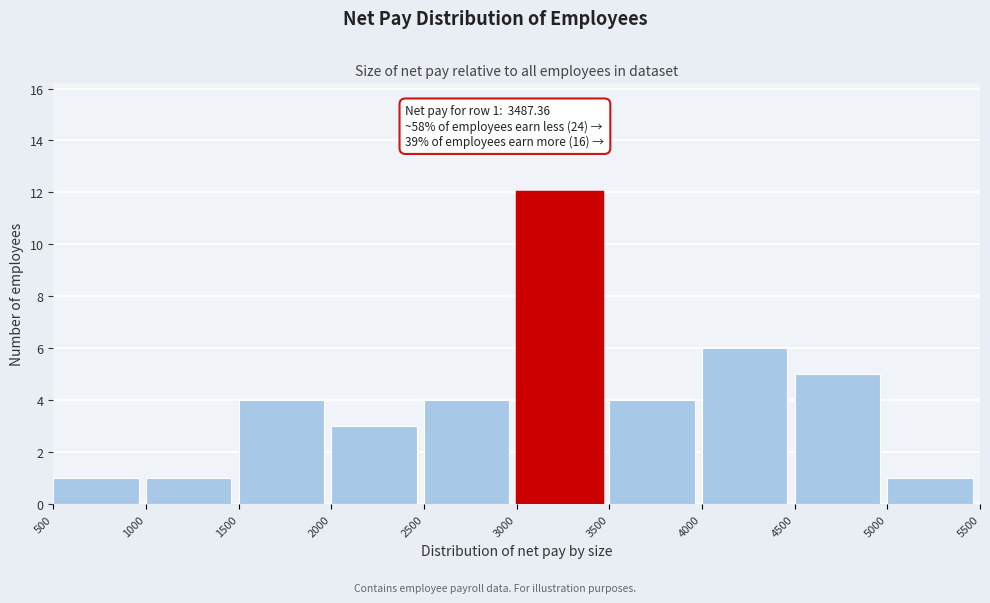

Over which range of the x-axis is the bar tallest?

3000 to 3500